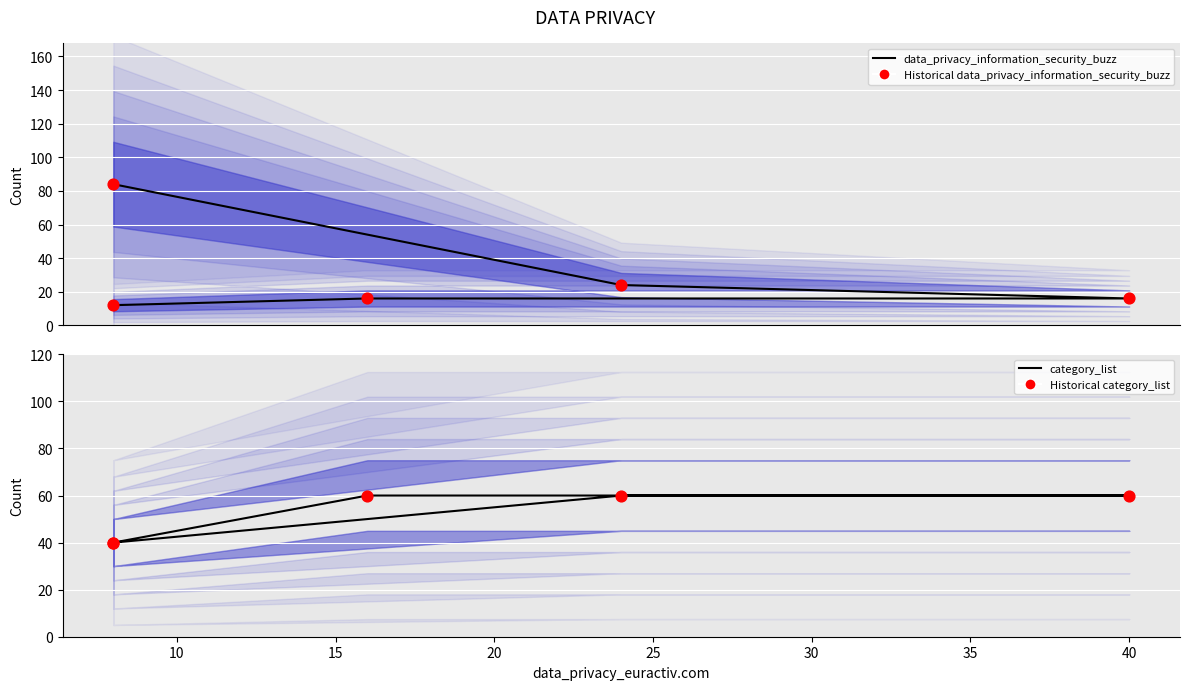

What are all the series names shown in the legend?

data_privacy_information_security_buzz (line), Historical data_privacy_information_security_buzz, category_list (line), Historical category_list